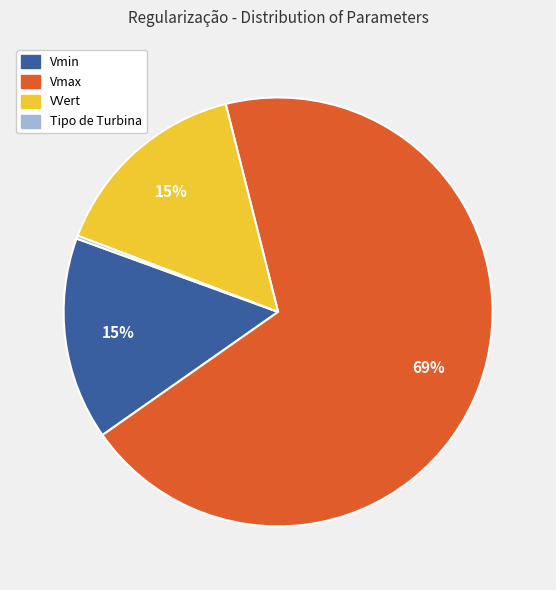

Combined, do Vmax and VVert account for over 50%?

Yes